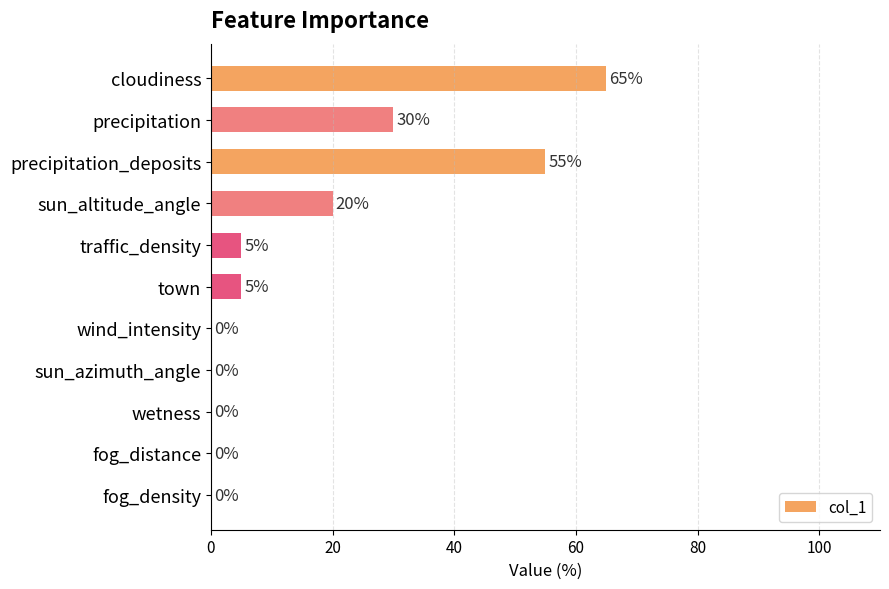

Reading bottom to top, extract all data points from this chart.

fog_density=0	fog_distance=0	wetness=0	sun_azimuth_angle=0	wind_intensity=0	town=5	traffic_density=5	sun_altitude_angle=20	precipitation_deposits=55	precipitation=30	cloudiness=65